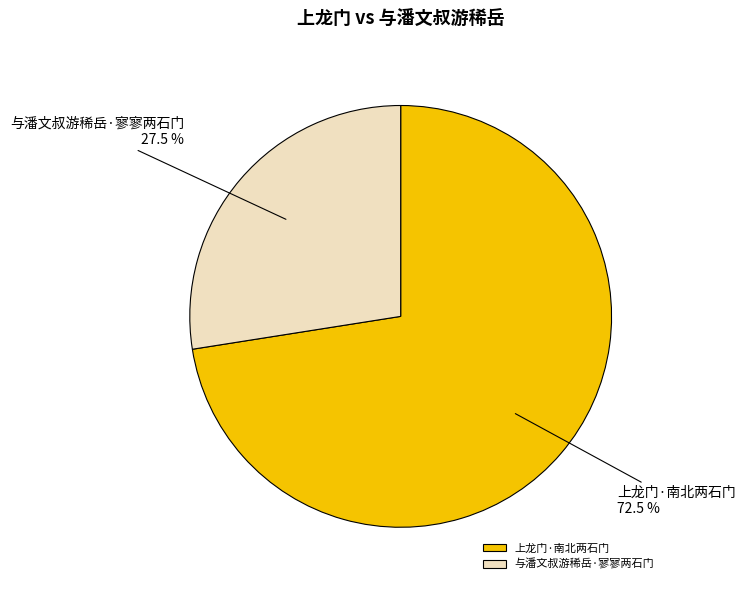

To the nearest percent, what is the combined percentage of 与潘文叔游稀岳·寥寥两石门 and 上龙门·南北两石门?

100%